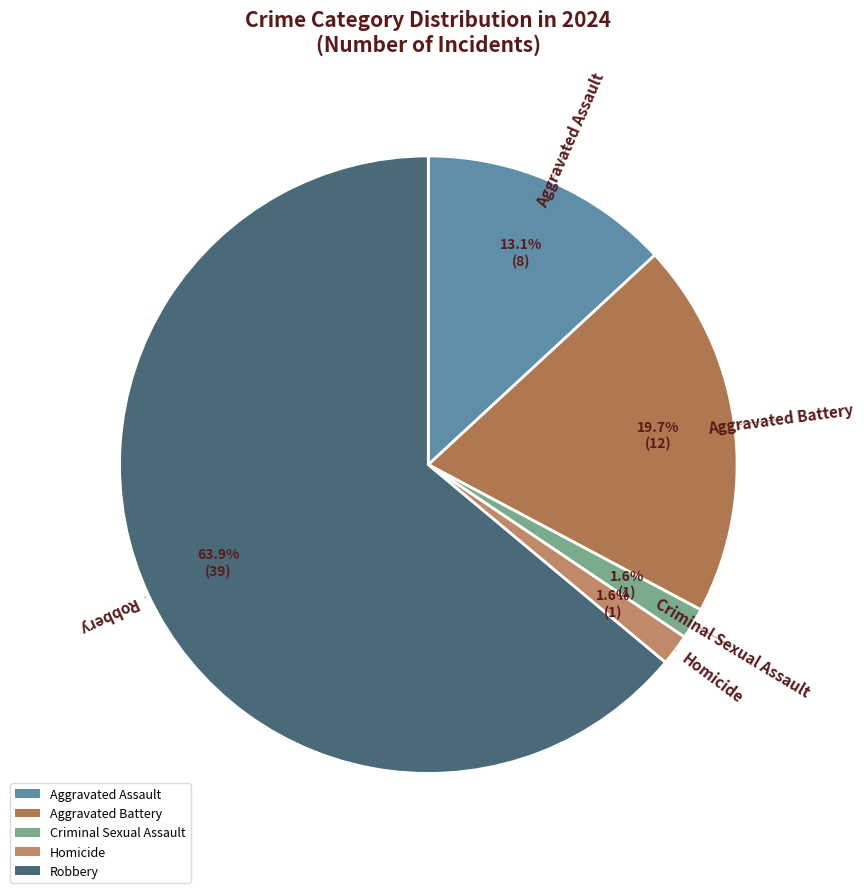

Combined, do Aggravated Assault and Criminal Sexual Assault account for over 50%?

No